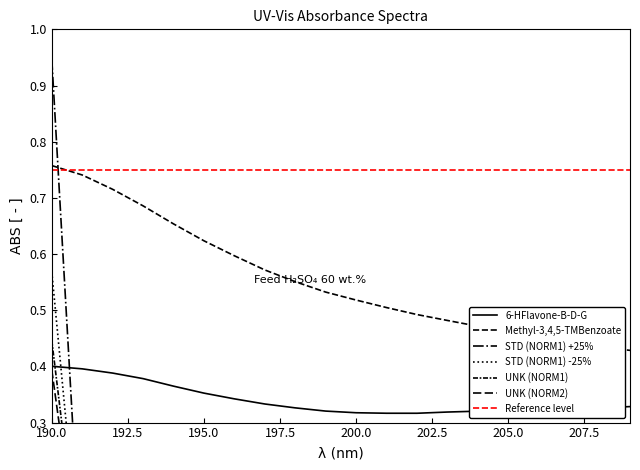

Is it true that UNK (NORM2) equals 0.0 at 193?

True